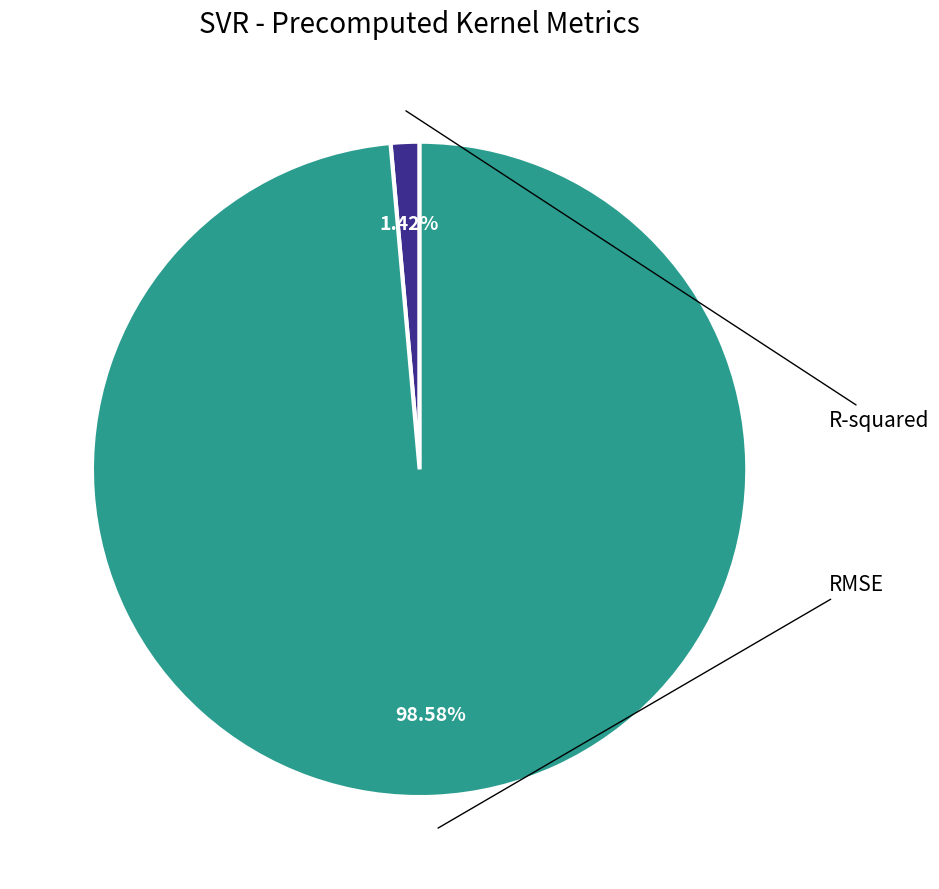

Is there any slice that represents more than half of the pie?

Yes